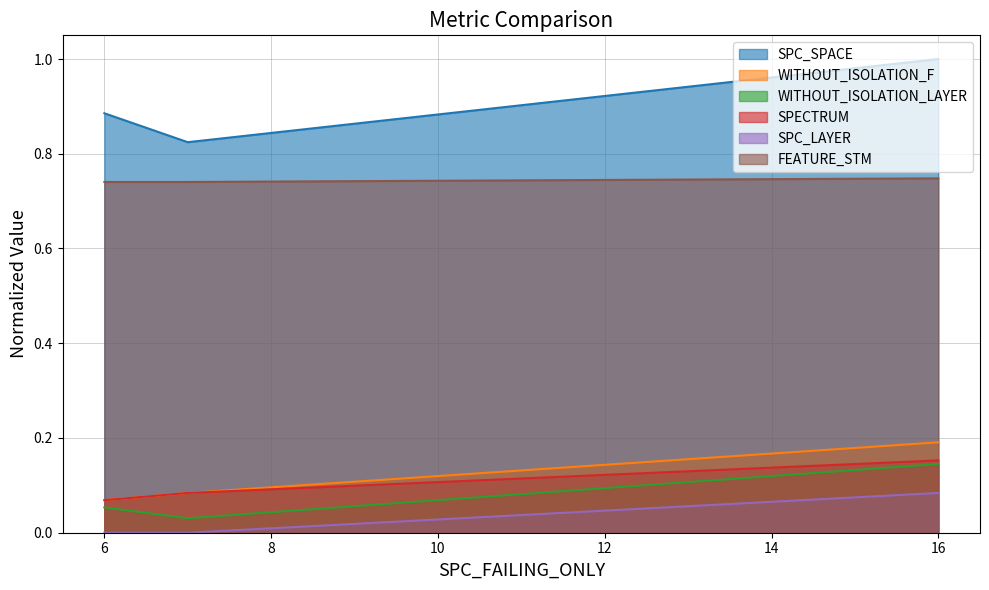

True or false: SPC_SPACE has a value of 0.8 at 7.

True